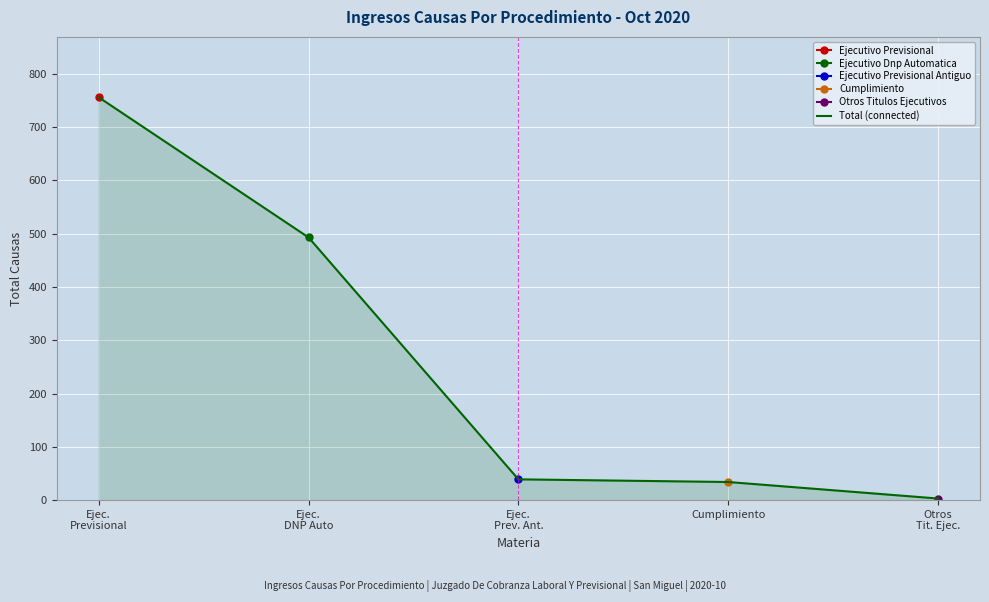

What is the value of the 3rd point from the left?

39